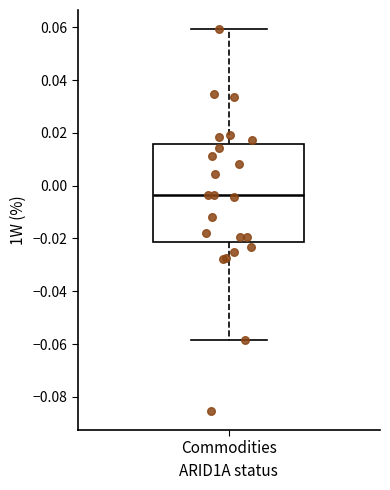

Read this box plot against the y-axis: the position of the median line, the range covered by the box, and the ends of both whiskers. The values are not printed on the chart, so give them approximately, as read against the axis.

median -0.004, box -0.022 to 0.016, whiskers -0.058 to 0.060